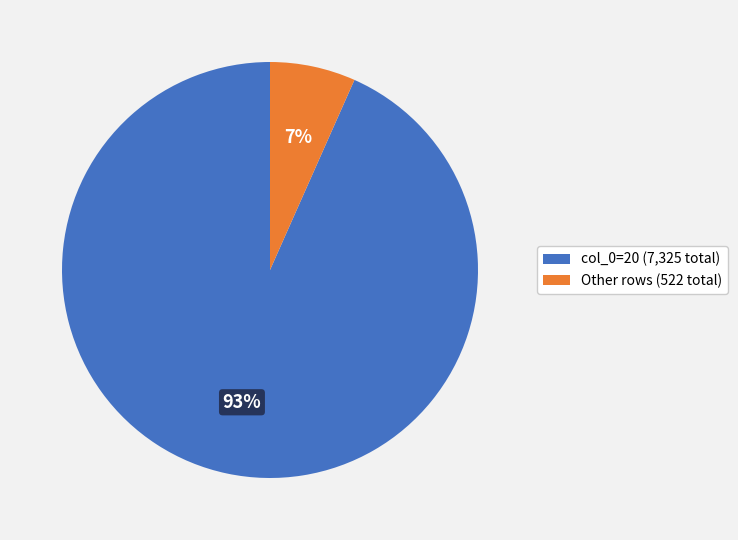

Between col_0=20 (7,325 total) and Other rows (522 total), which is larger?

col_0=20 (7,325 total)